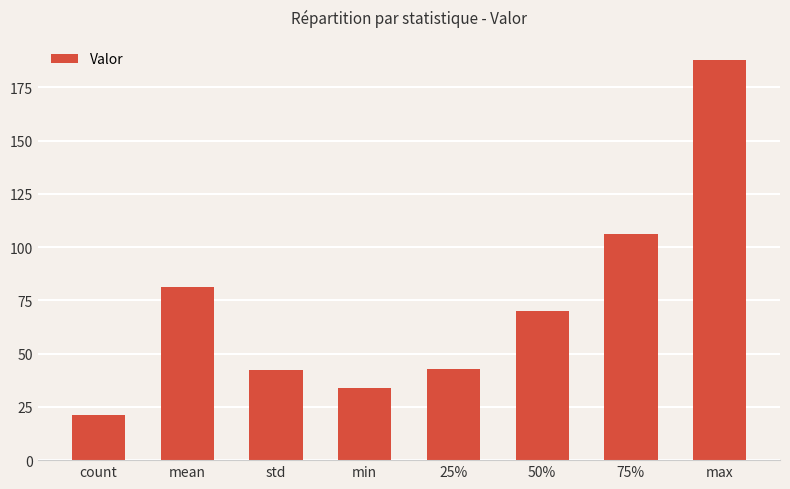

The chart shows a value of 38.9 at 50%. True or false?

False